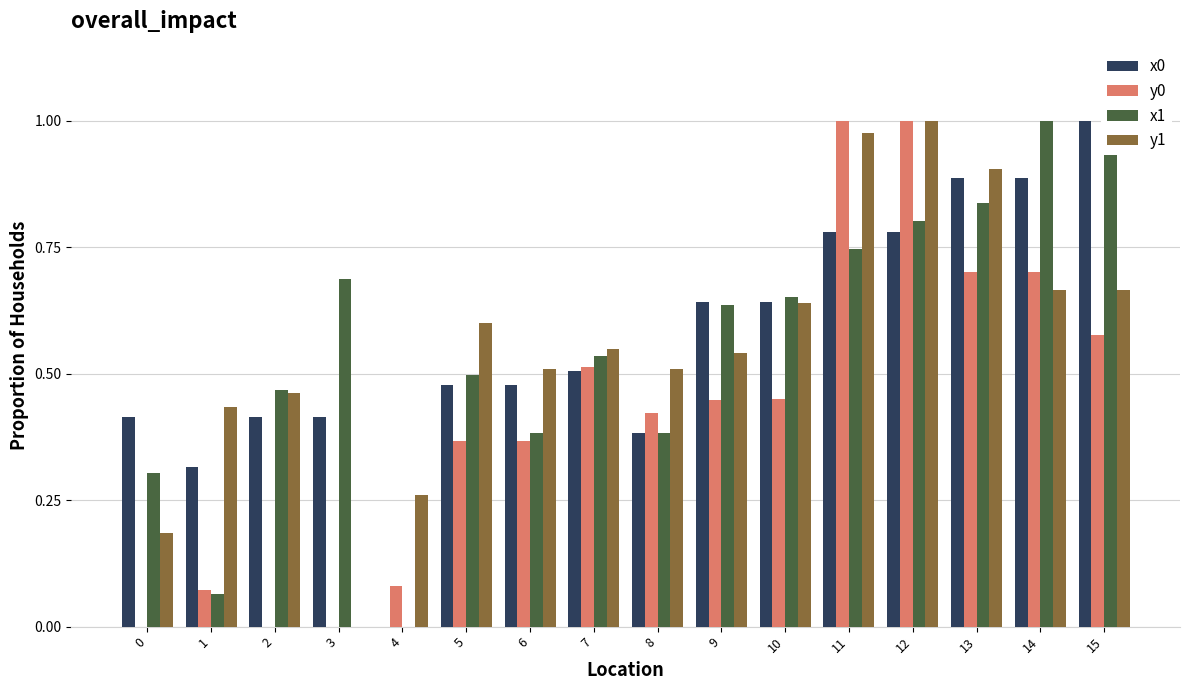

Where is x0 nearest to the value 0?

4